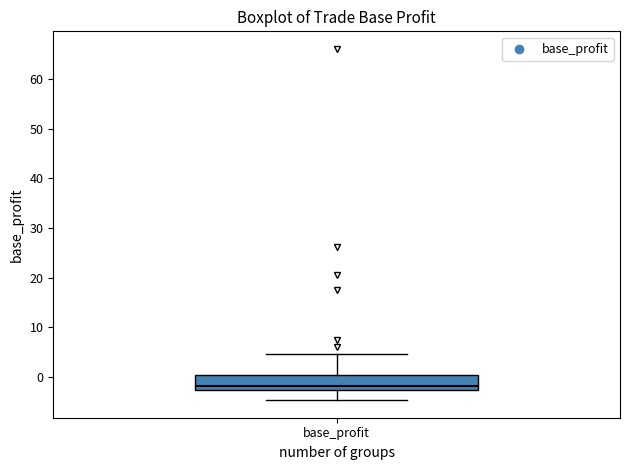

Where is the lower edge of the box for base_profit on the y-axis? The values are not printed on the chart, so give them approximately, as read against the axis.

-3